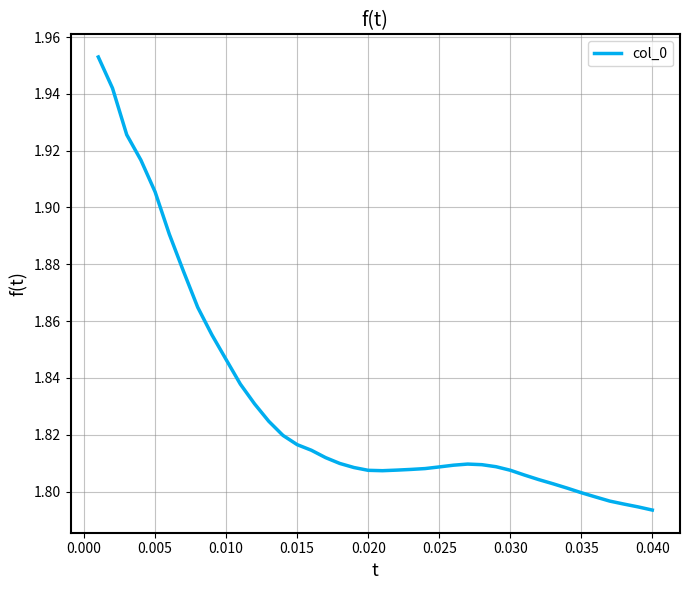

How many lines are shown in the chart?

1